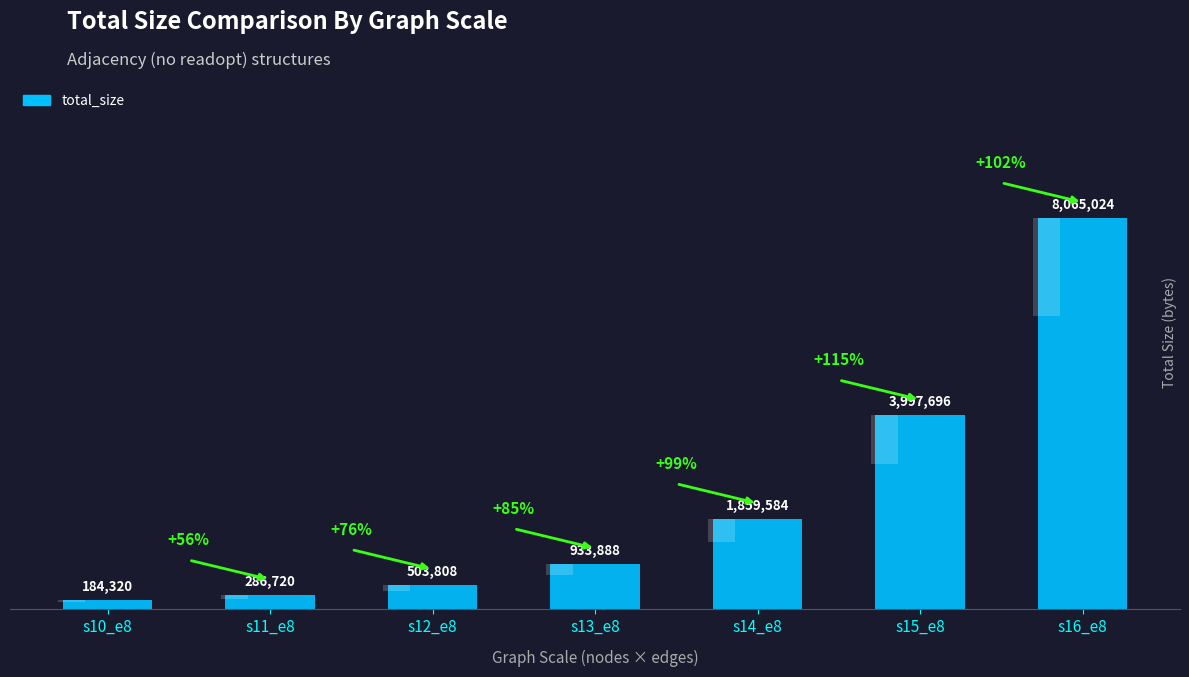

Between s11_e8 and s14_e8, which is larger?

s14_e8